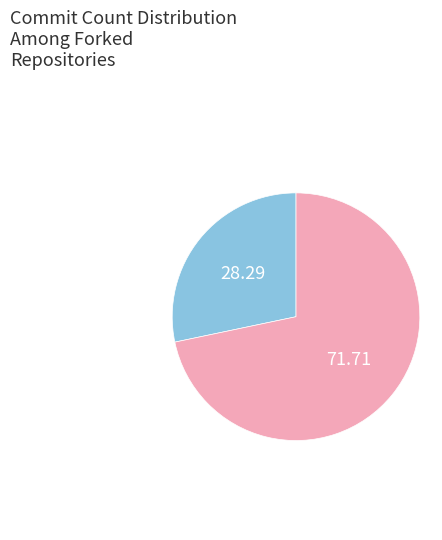

Does any single category account for the majority?

Yes